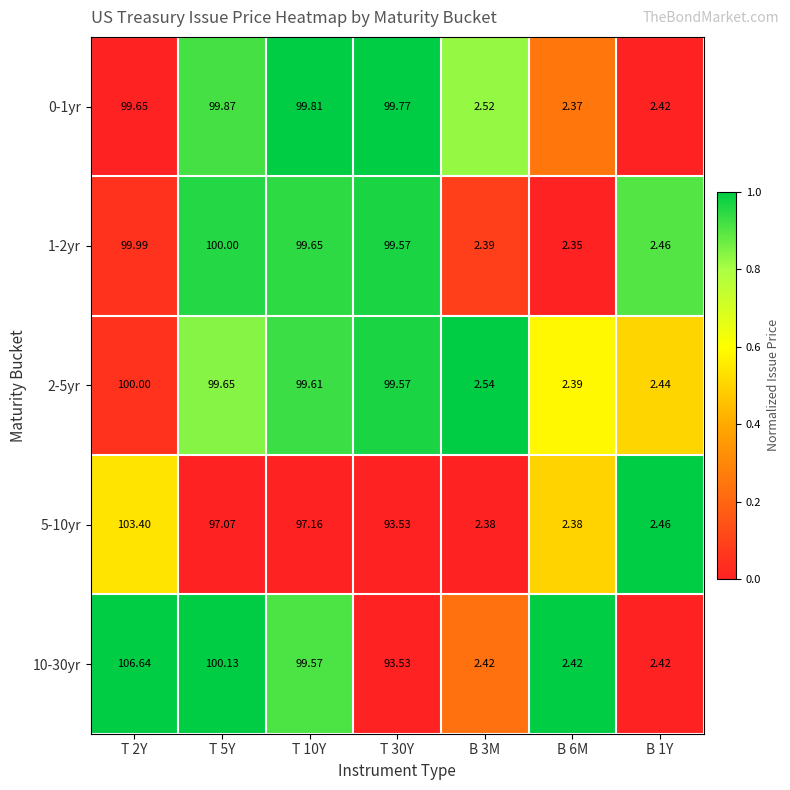

Is the value of 1-2yr at T 5Y greater than the value of 5-10yr at B 6M?

Yes